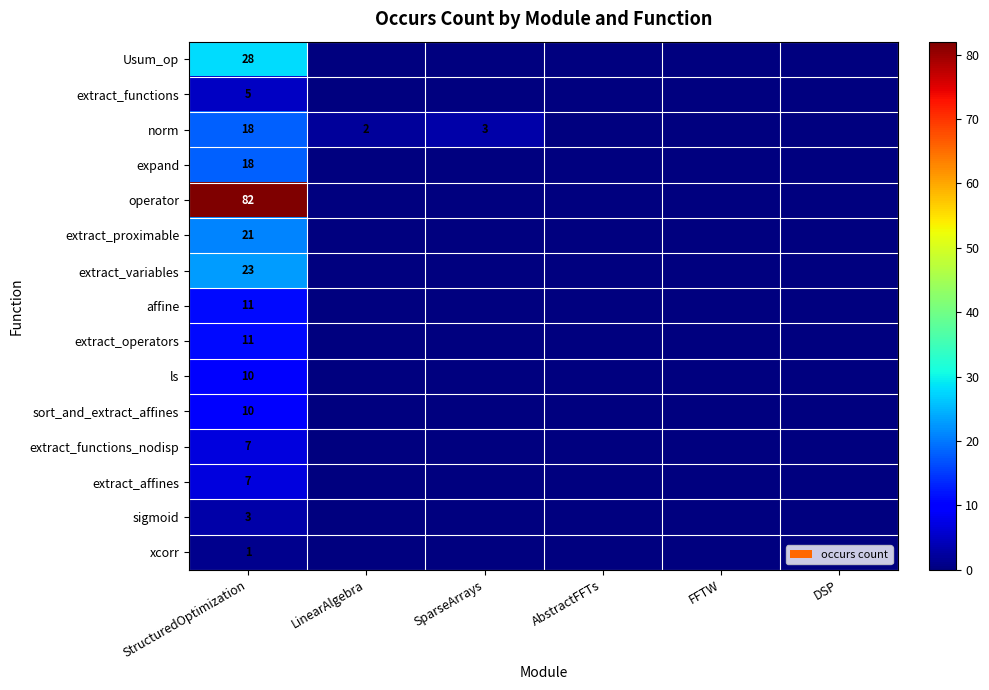

What is the spread (max minus min) of values at StructuredOptimization?

81